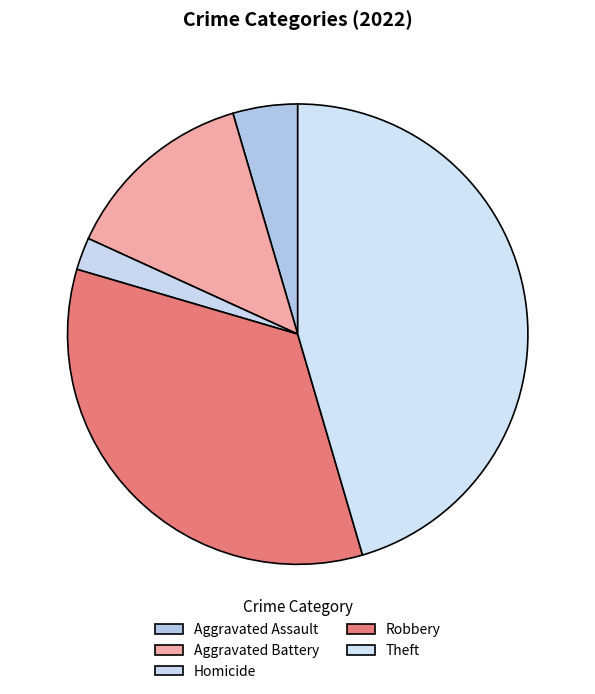

Do Theft and Robbery together represent more than half of the pie?

Yes